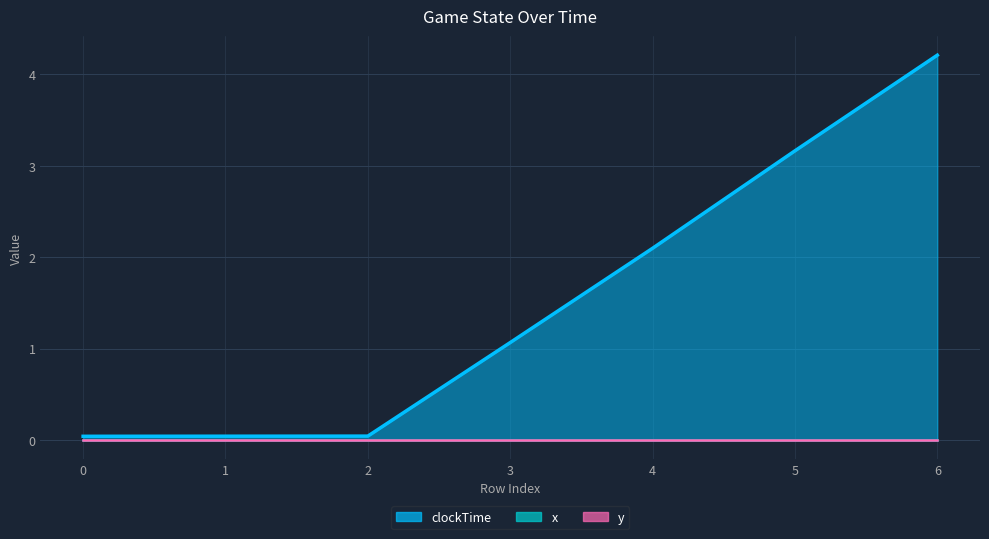

What is the average value of the clockTime series?

1.5